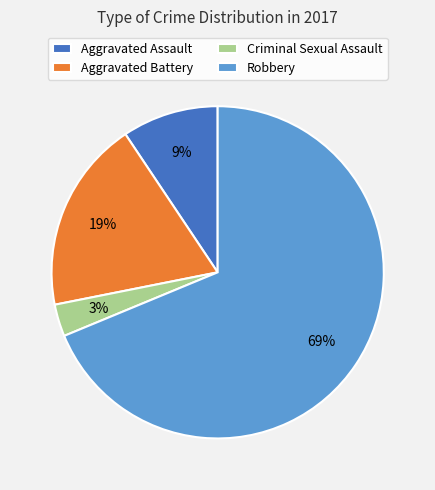

Rank the categories by value from highest to lowest.

Robbery, Aggravated Battery, Aggravated Assault, Criminal Sexual Assault